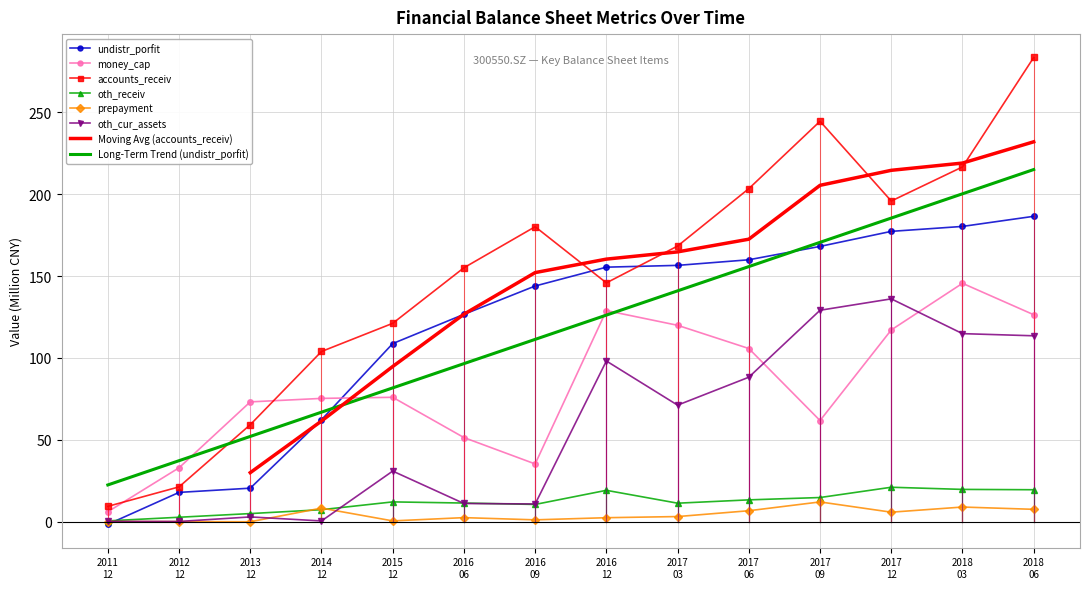

What is the maximum value for accounts_receiv?

283.5